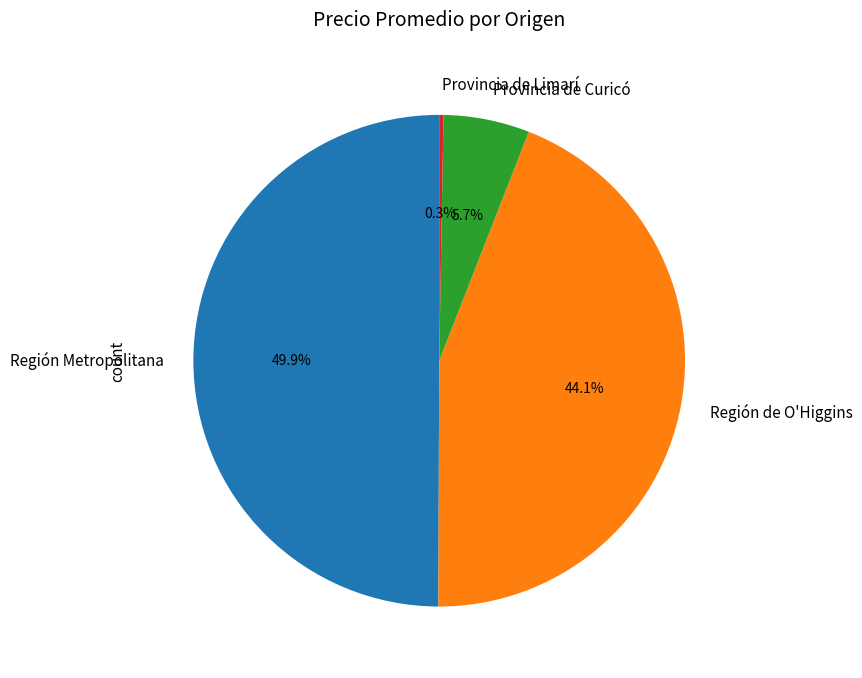

Does Región de O'Higgins represent more than half of the total?

No